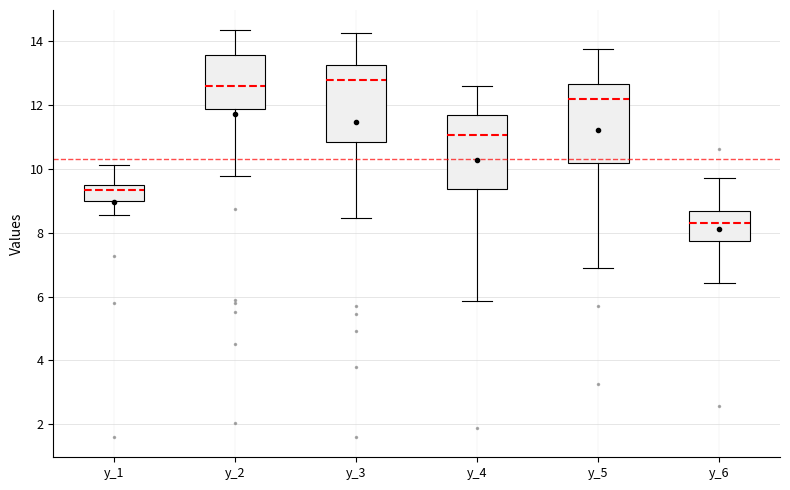

Where does the lower whisker of the box for y_4 end on the y-axis? The values are not printed on the chart, so give them approximately, as read against the axis.

5.8